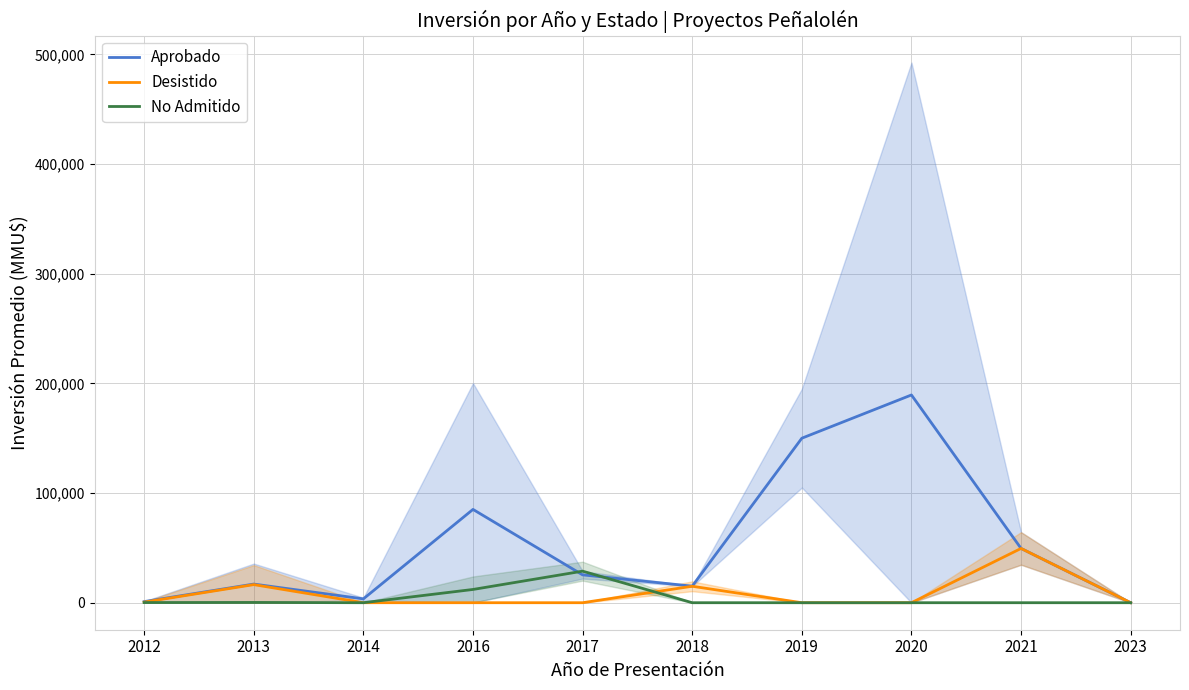

What is the average value of the Desistido series?

8152.2